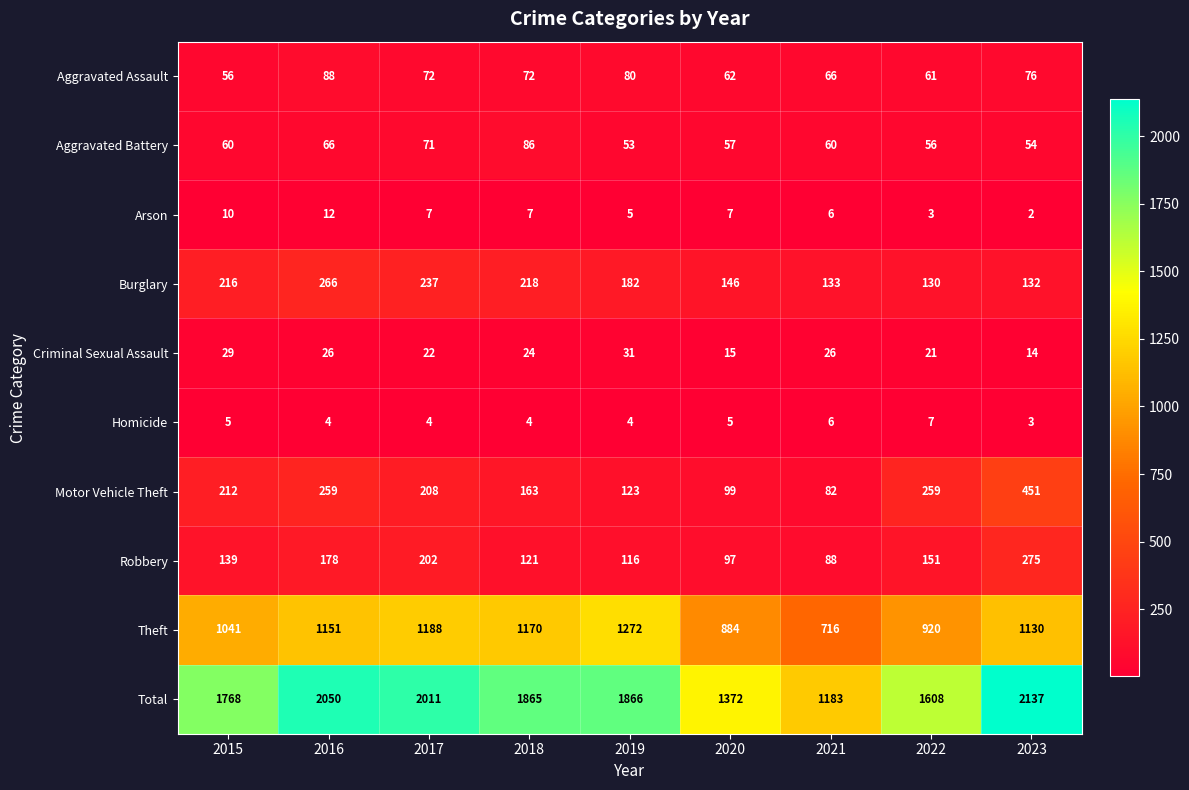

What is the spread (max minus min) of values at 2016?

2046